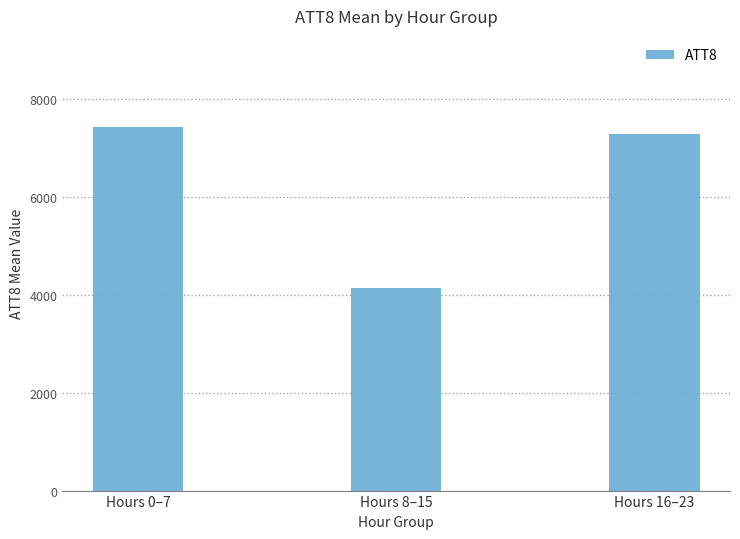

Reading right to left, what are all the values shown in this chart?

7287.5	4150.0	7437.5